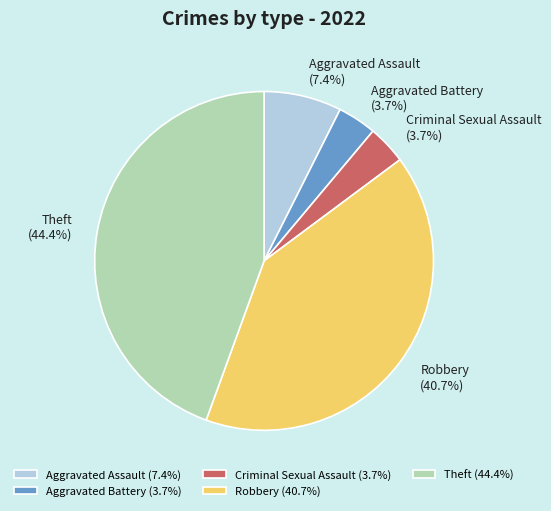

To the nearest percent, what is the difference between the Theft and Aggravated Assault slice percentages?

37%